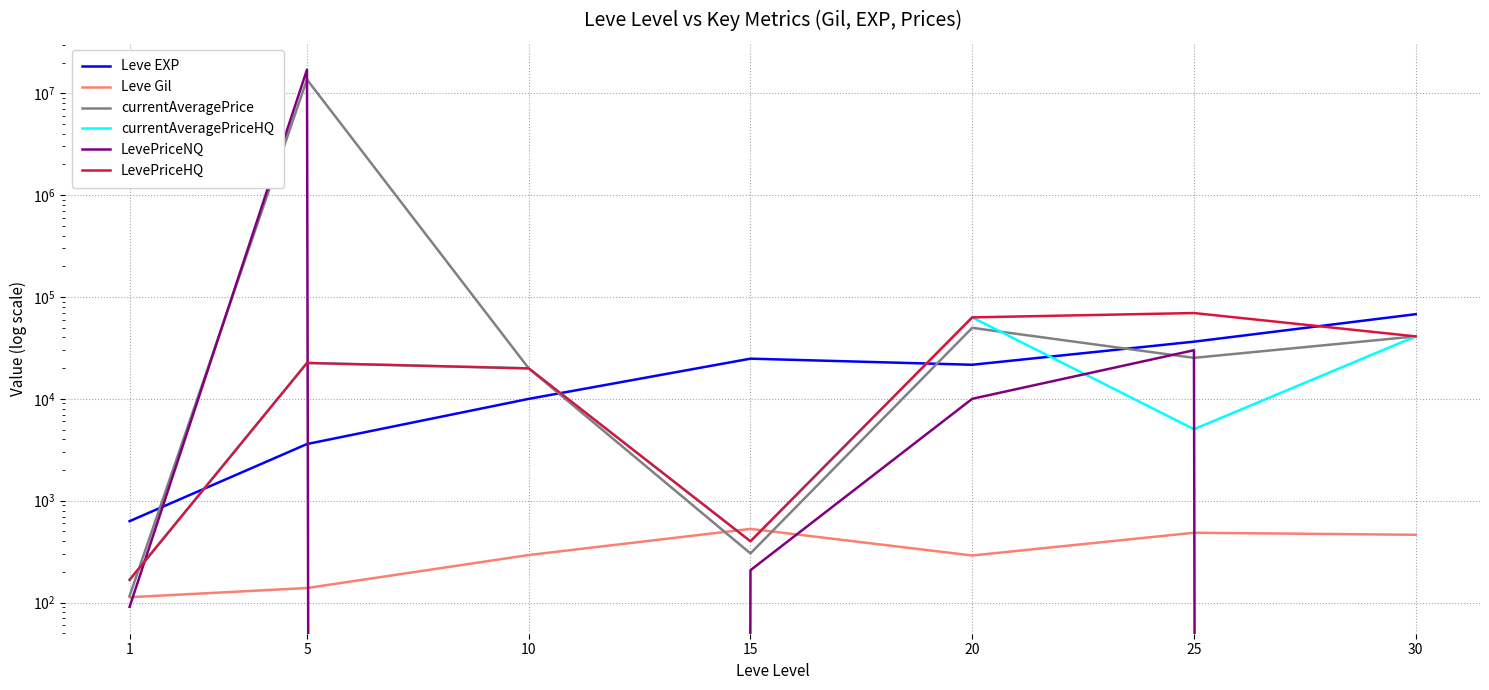

The Leve EXP series shows 630.0 at 1. True or false?

True